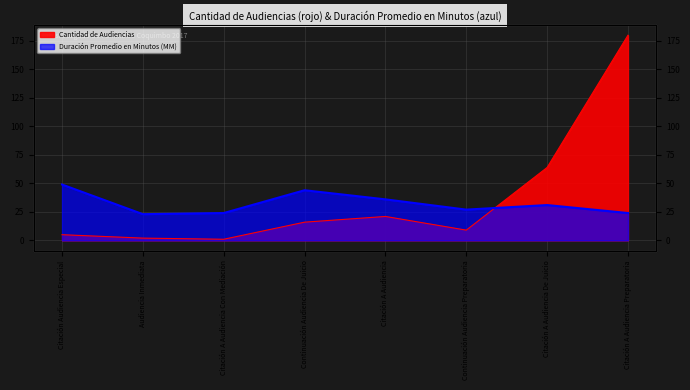

Where do Duración Promedio en Minutos (MM) and Cantidad de Audiencias first cross each other?

Continuación Audiencia Preparatoria and Citación A Audiencia De Juicio